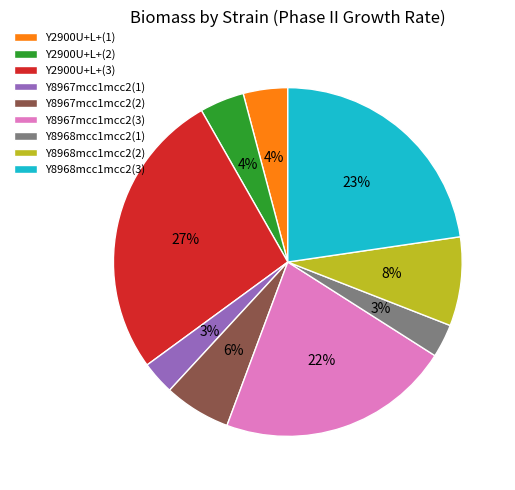

To the nearest percent, what is the combined percentage of Y8968mcc1mcc2(2) and Y8967mcc1mcc2(3)?

30%